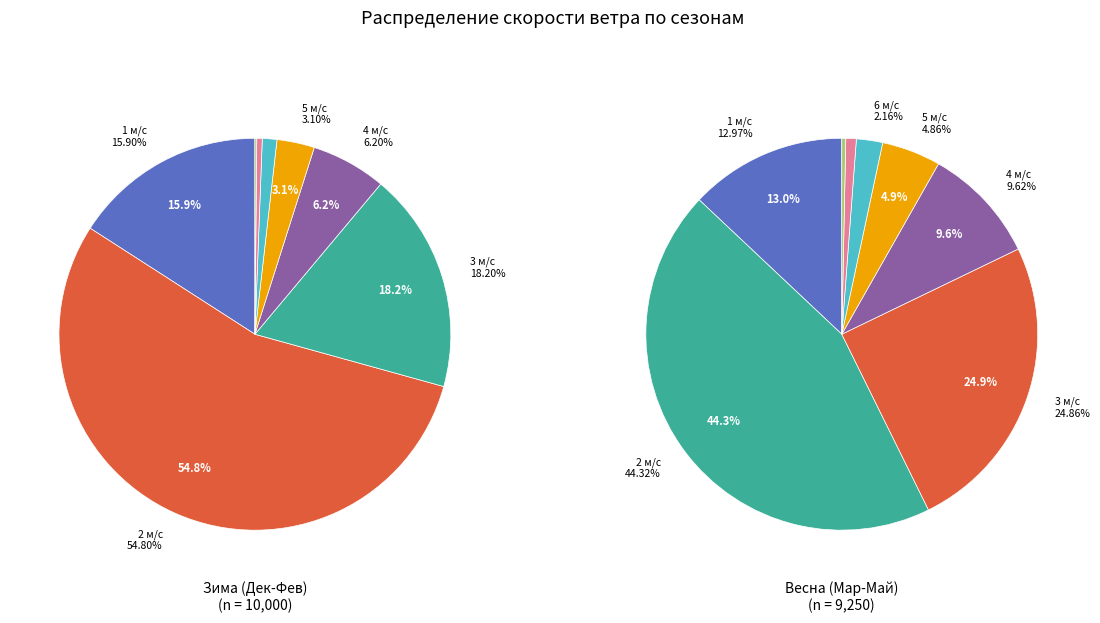

To the nearest percent, what portion does 2 represent?

55%